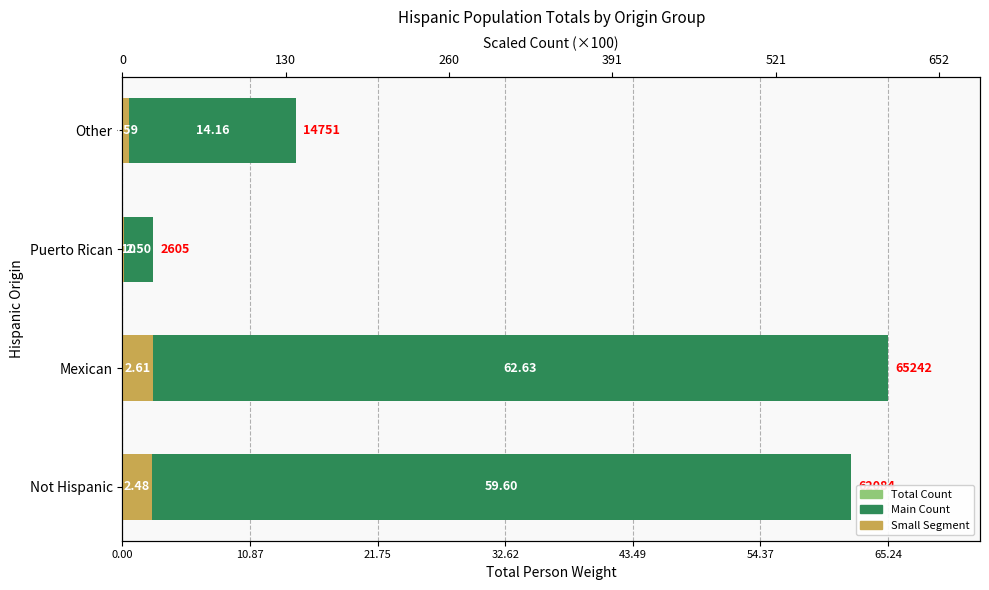

How many categories are shown in the chart?

4